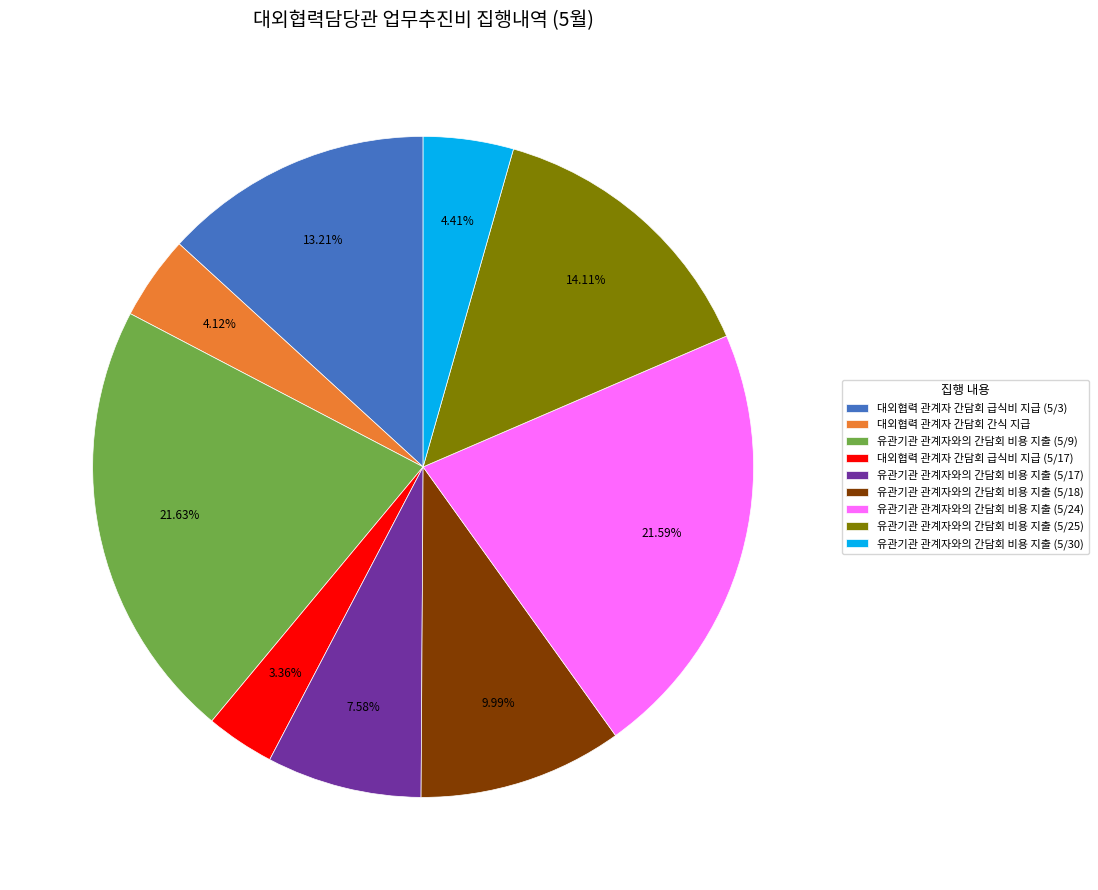

How many slices are in this pie chart?

9